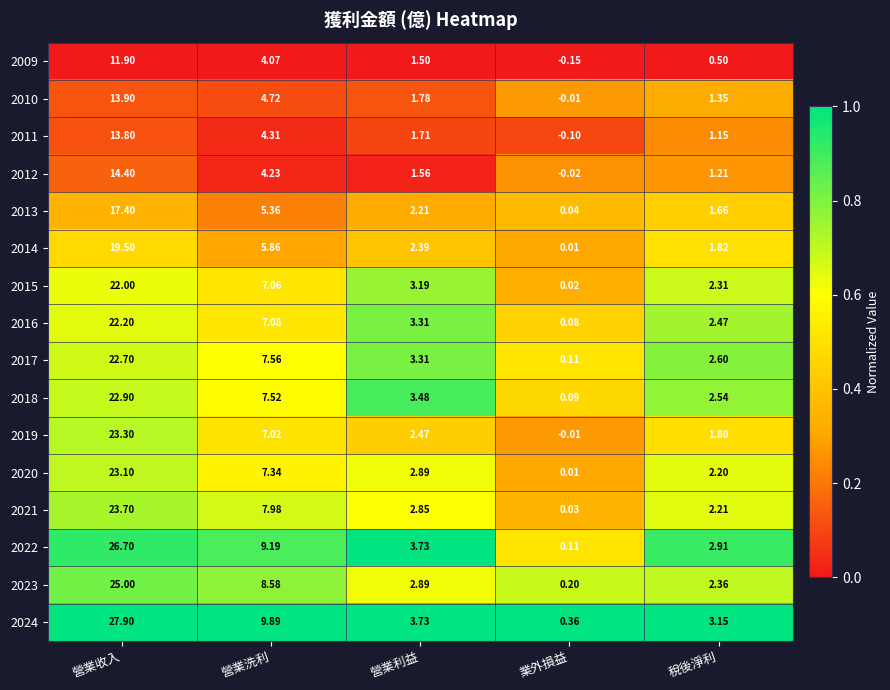

At which category is the sum across all series the highest?

營業收入